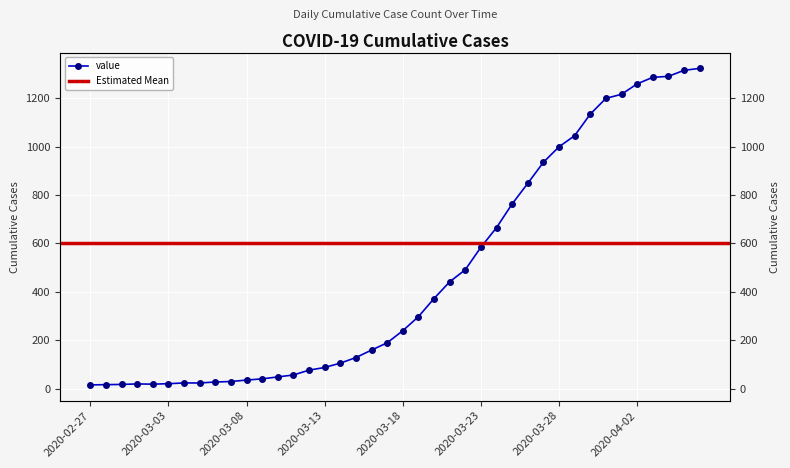

What is the sum of all values?

18831